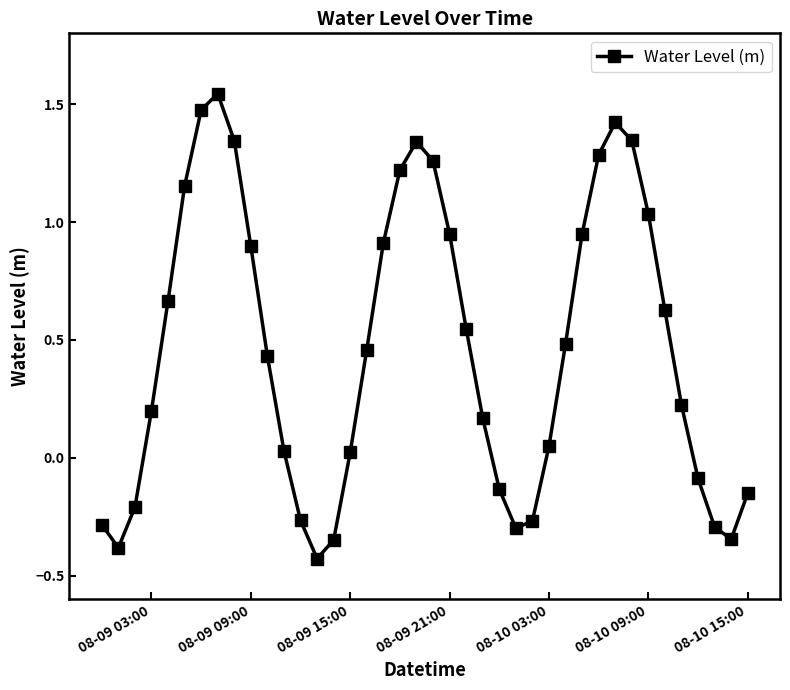

True or false: there are more than 1 points higher than both neighbors.

True